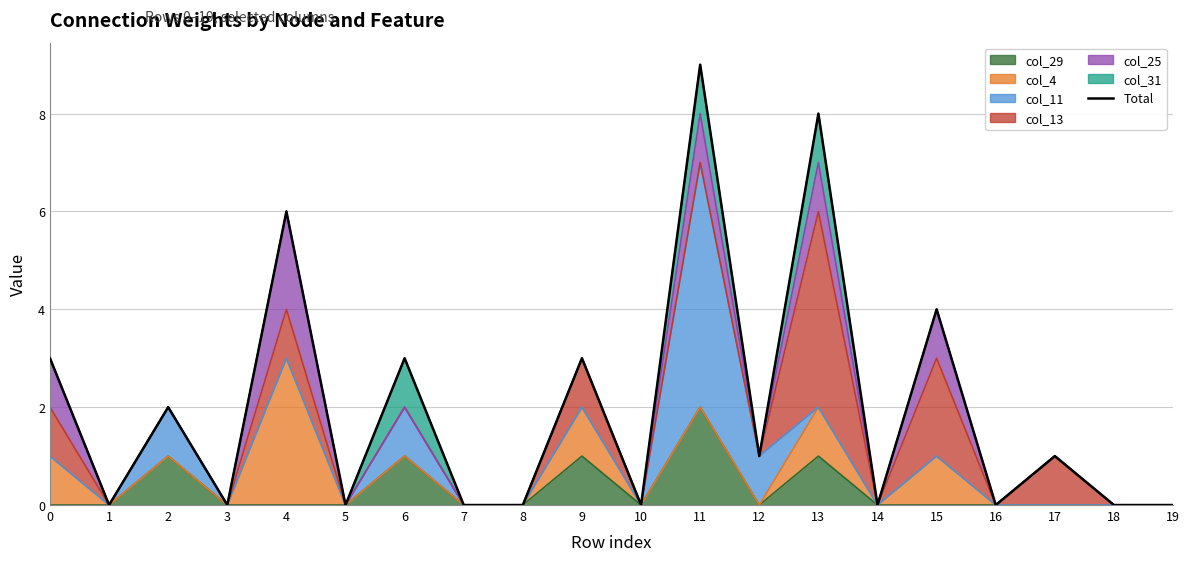

Which category has the lowest value across all series?

1